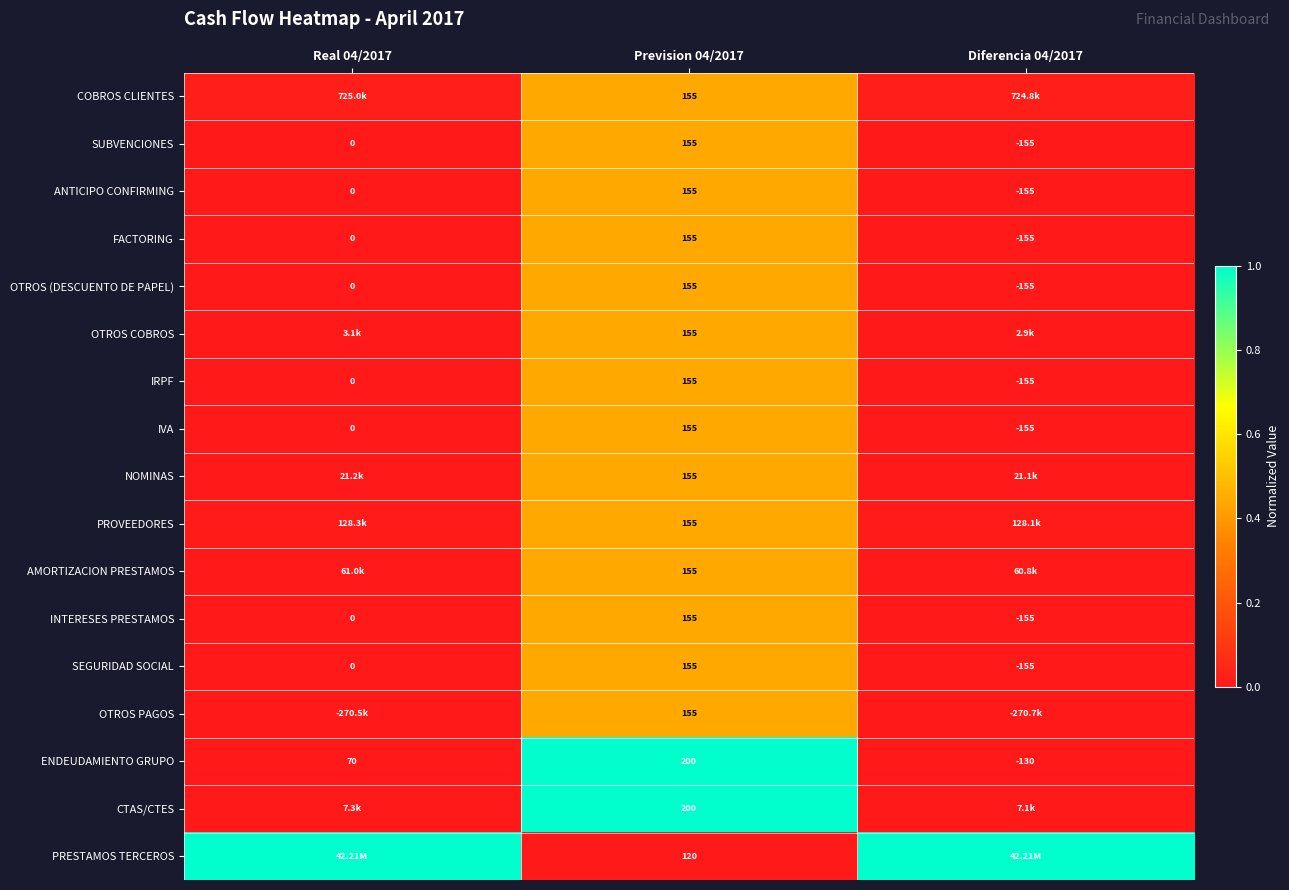

What is the difference between the highest and lowest values at Real 04/2017?

1.0